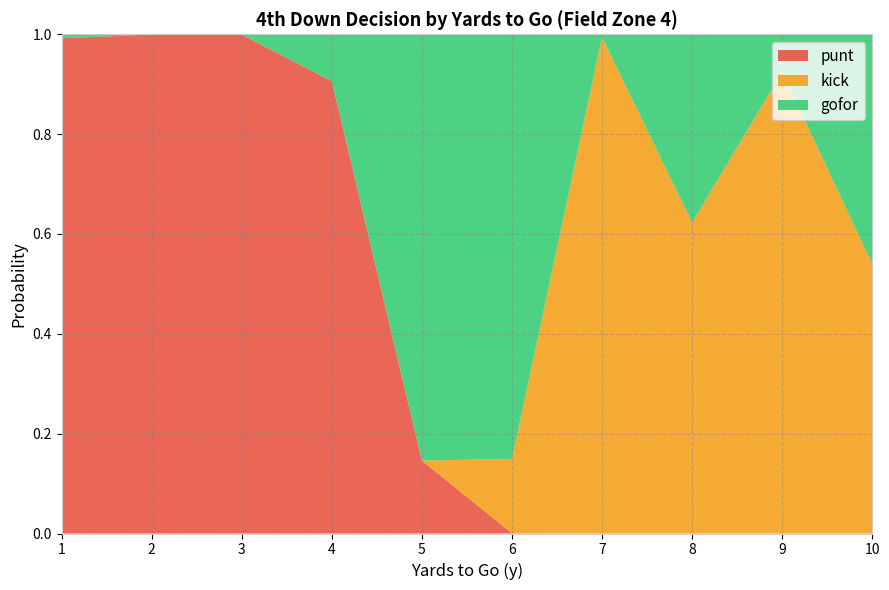

What is the highest value of the punt series?

1.0